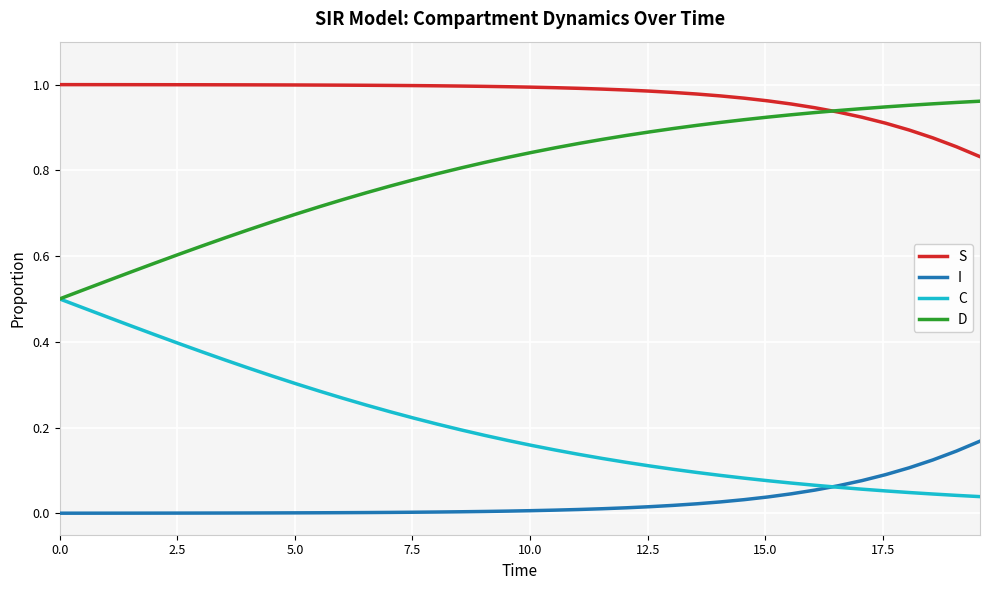

List the series in order of their peak value, lowest first.

I, C, D, S